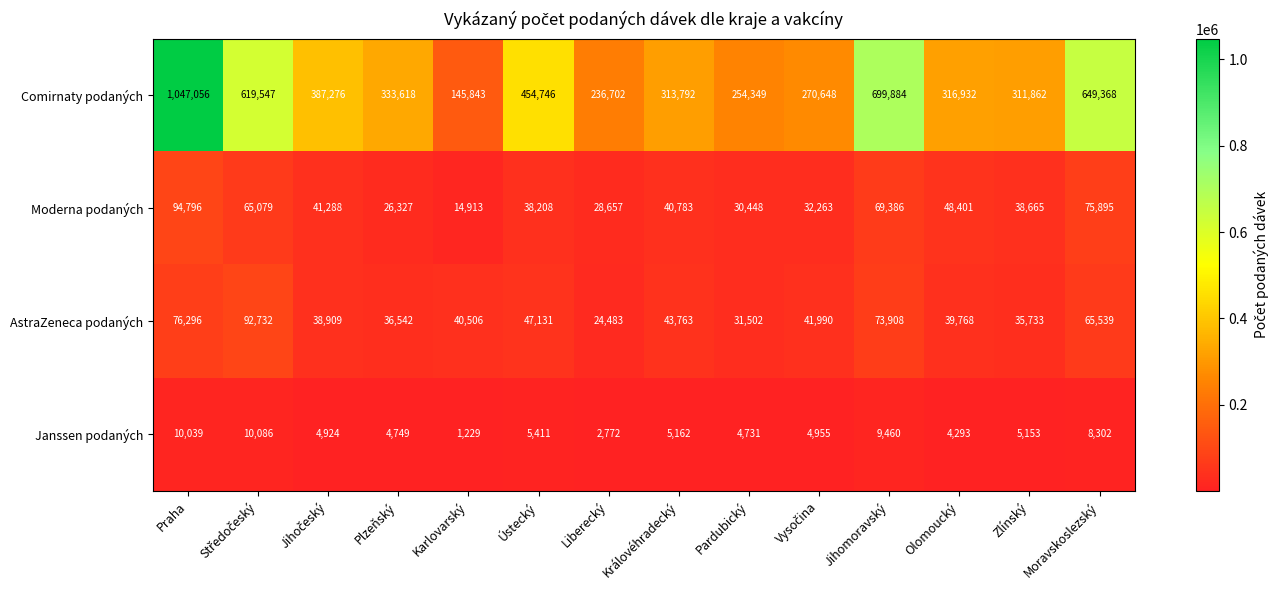

Rank the series at Zlínský from lowest to highest value.

Janssen podaných, AstraZeneca podaných, Moderna podaných, Comirnaty podaných